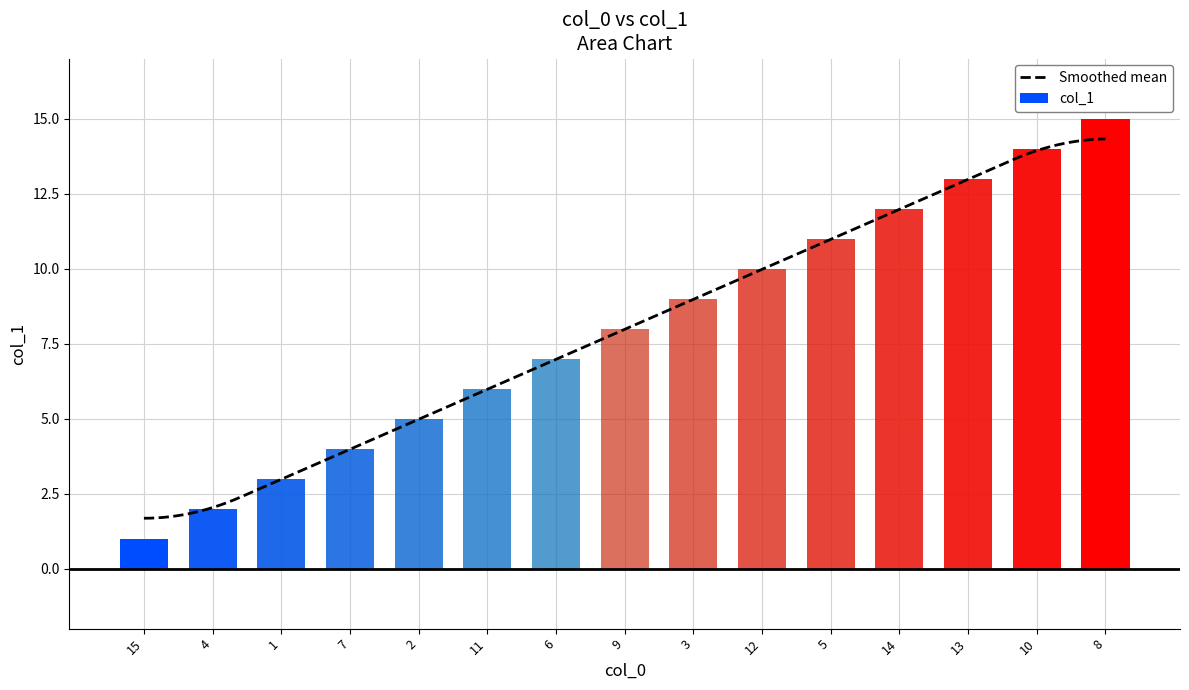

The value at 13 is 18. True or false?

False